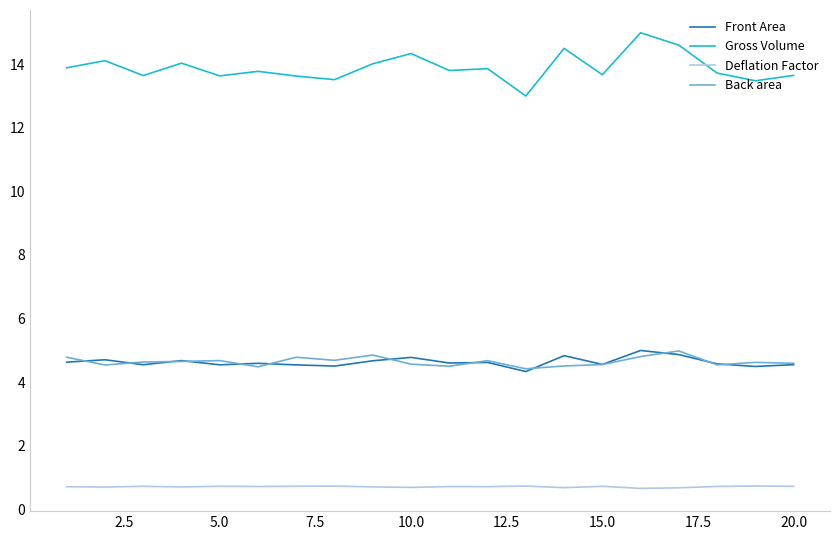

True or false: Gross Volume and Front Area cross at least once.

False